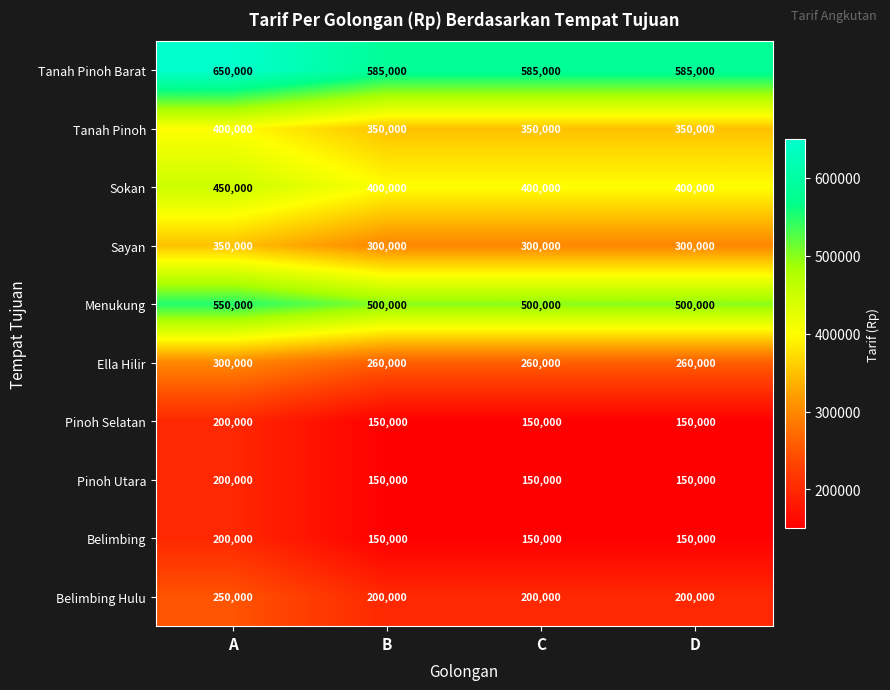

Which series has the widest spread of values?

Tanah Pinoh Barat